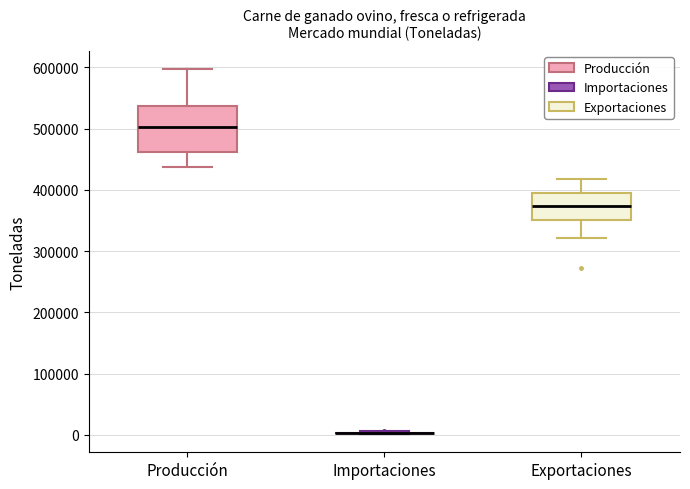

Reading left to right, read every box against the y-axis: the position of its median line, the range the box covers, and the ends of its whiskers. The values are not printed on the chart, so give them approximately, as read against the axis.

Producción: median 500000, box 460000 to 540000, whiskers 440000 to 600000
Importaciones: box collapsed to a line at 0, whiskers 0 to 10000
Exportaciones: median 370000, box 350000 to 390000, whiskers 320000 to 420000